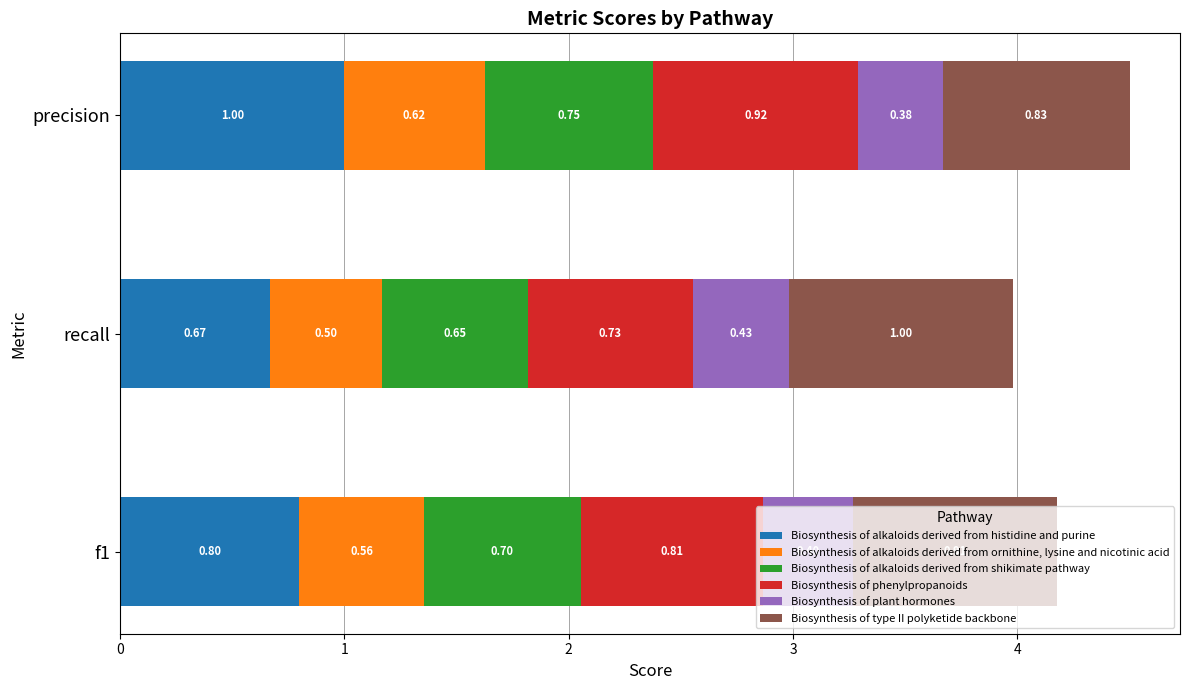

At which label does Biosynthesis of alkaloids derived from histidine and purine reach its peak?

precision